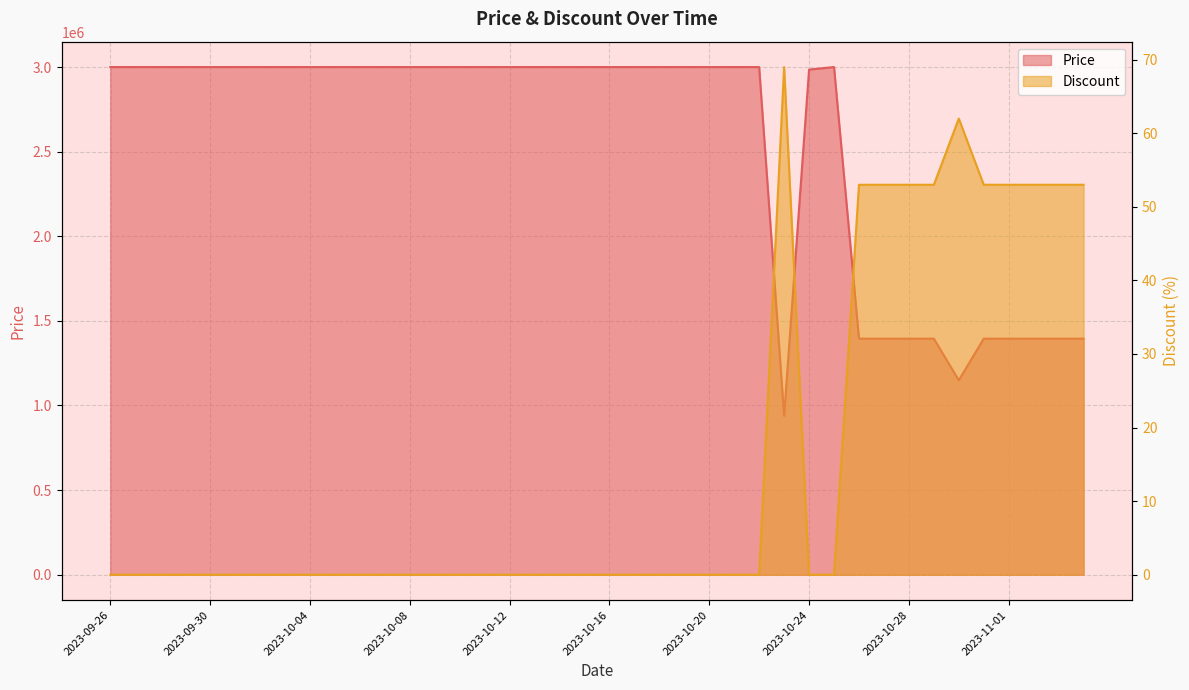

How many data points in Price are less than 3000000?

12